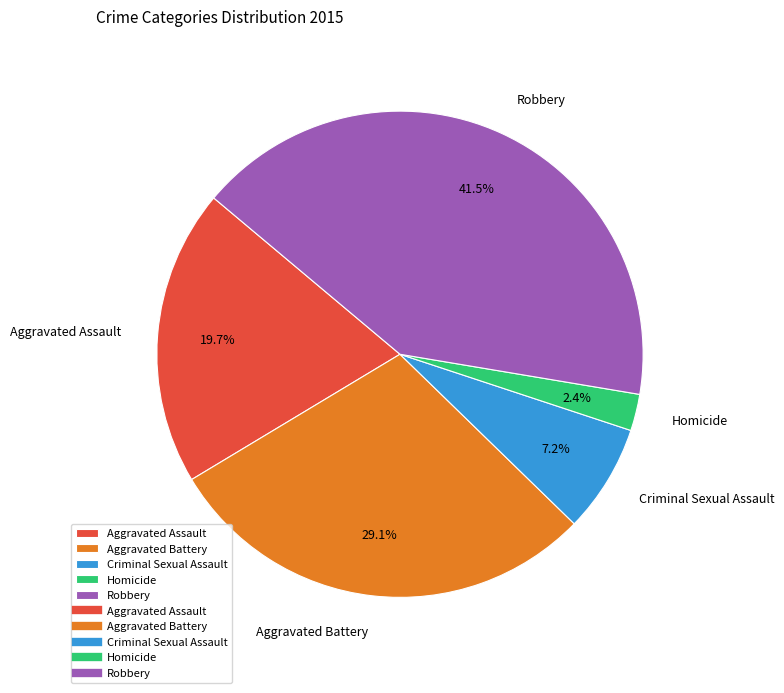

Is it true that Aggravated Assault is 20% of the pie?

True